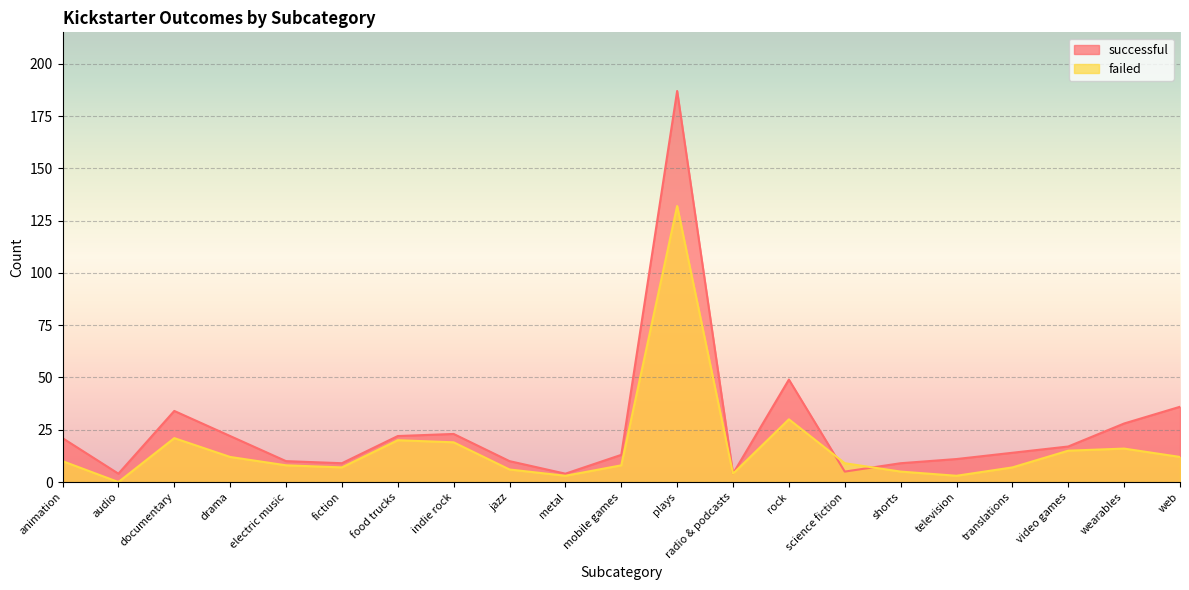

Where do successful and failed first cross each other?

rock and science fiction